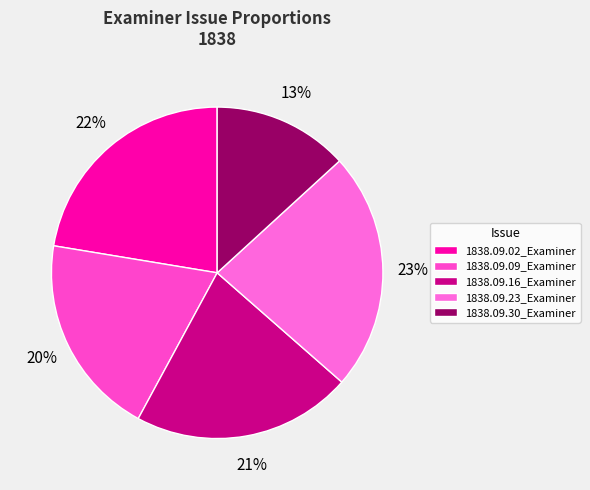

To the nearest percent, what is the combined percentage of 1838.09.23_Examiner and 1838.09.09_Examiner?

43%